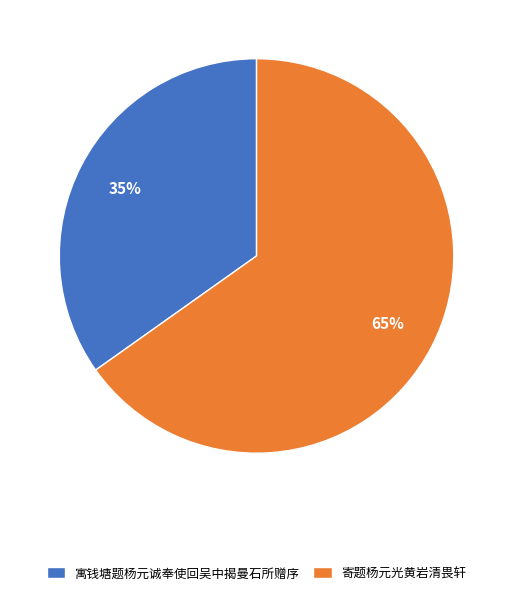

How many slices are in this pie chart?

2